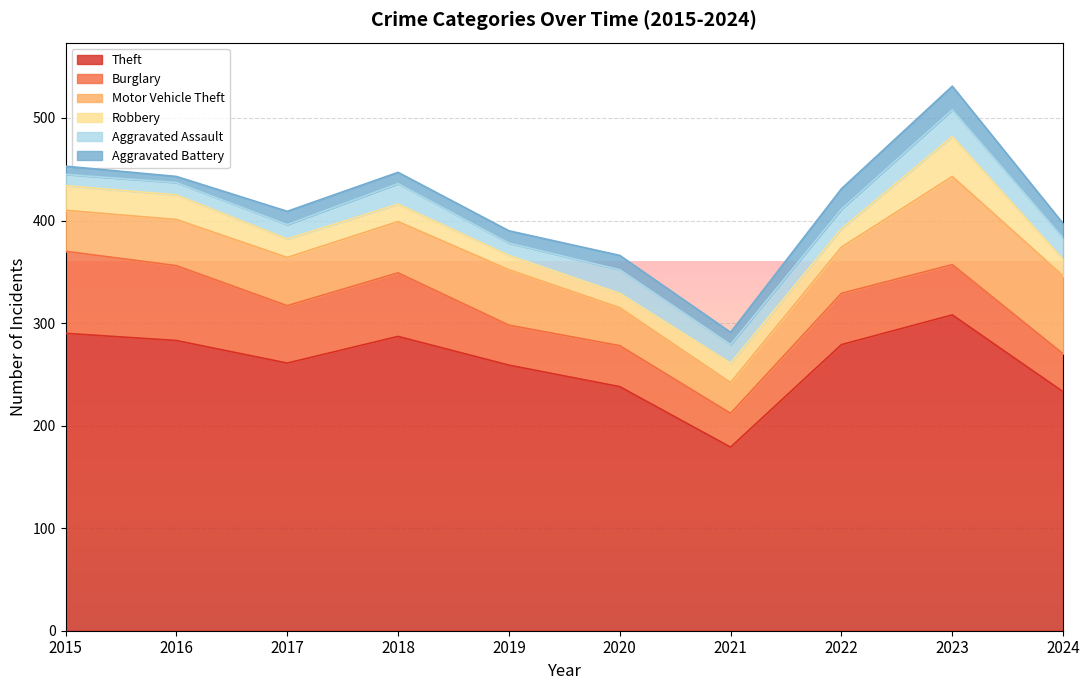

What are all the series names shown in the legend?

Theft, Burglary, Motor Vehicle Theft, Robbery, Aggravated Assault, Aggravated Battery